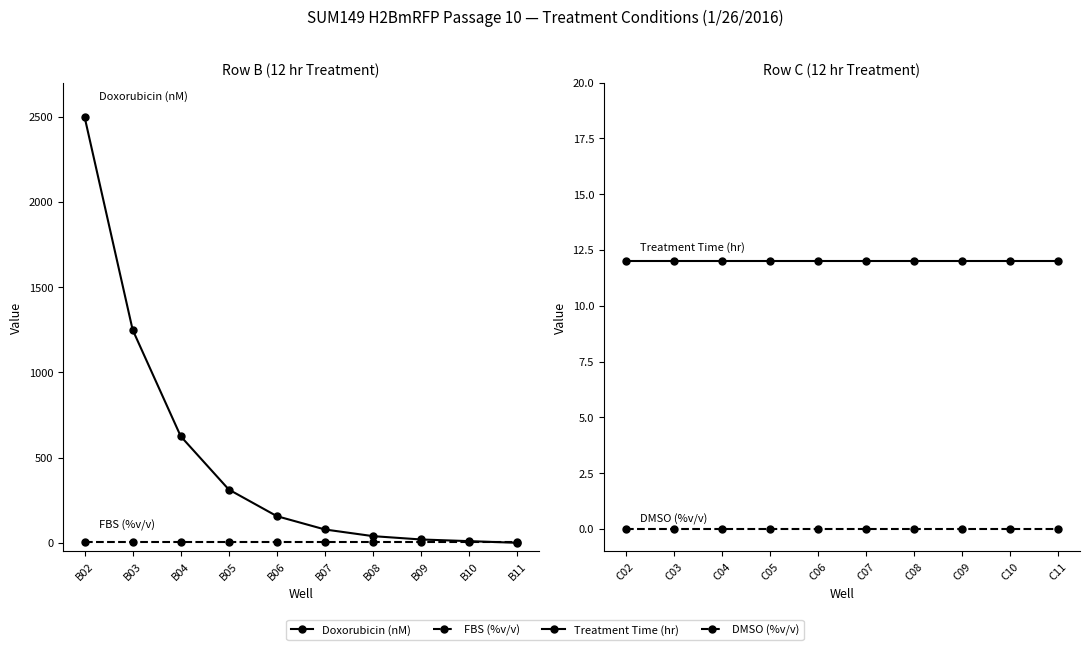

What is the difference between the maximum and minimum values in the Doxorubicin (nM) series?

2500.0